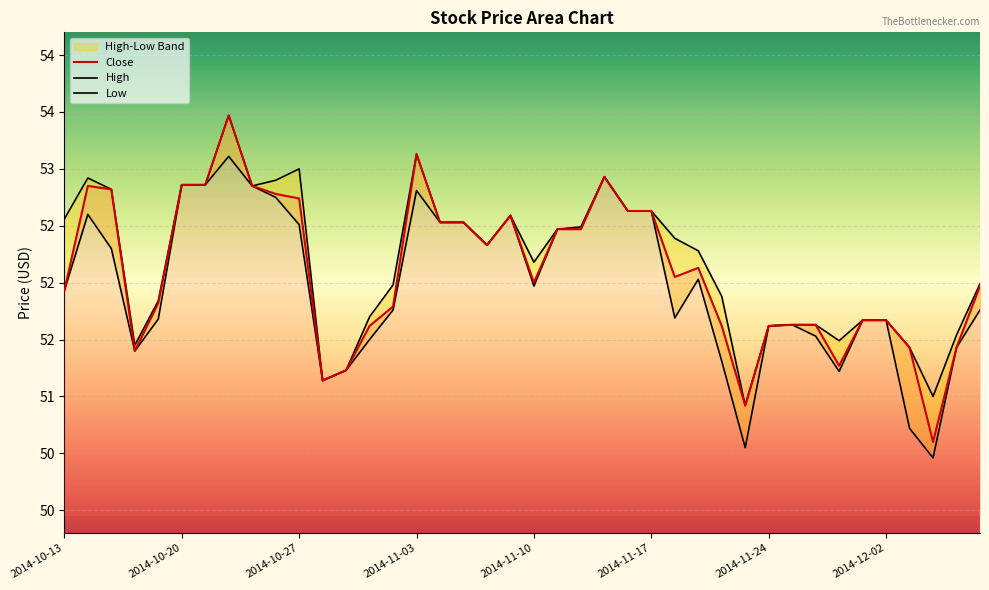

Does the chart display data point markers on the line(s)?

No